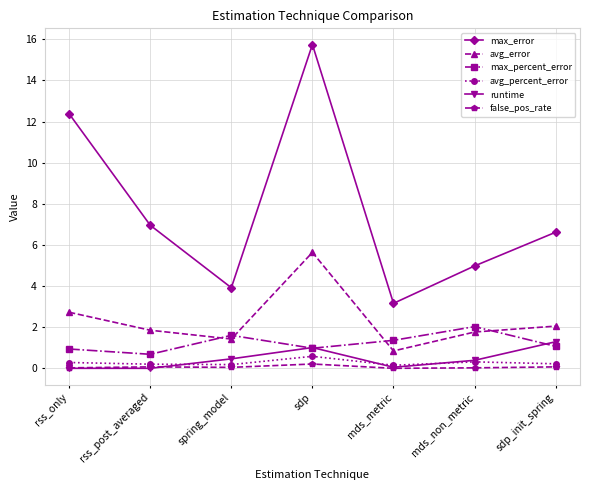

Between rss_only and spring_model, which series saw the biggest shift?

max_error